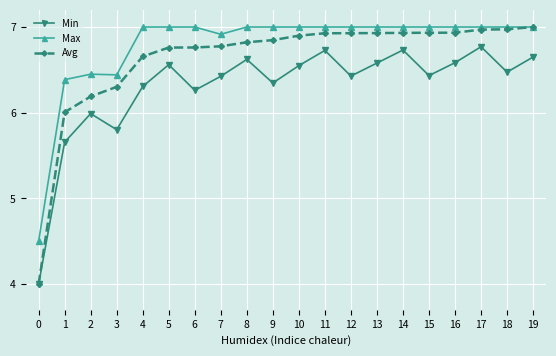

Is the value of Max at 3 greater than the value of Min at 16?

No